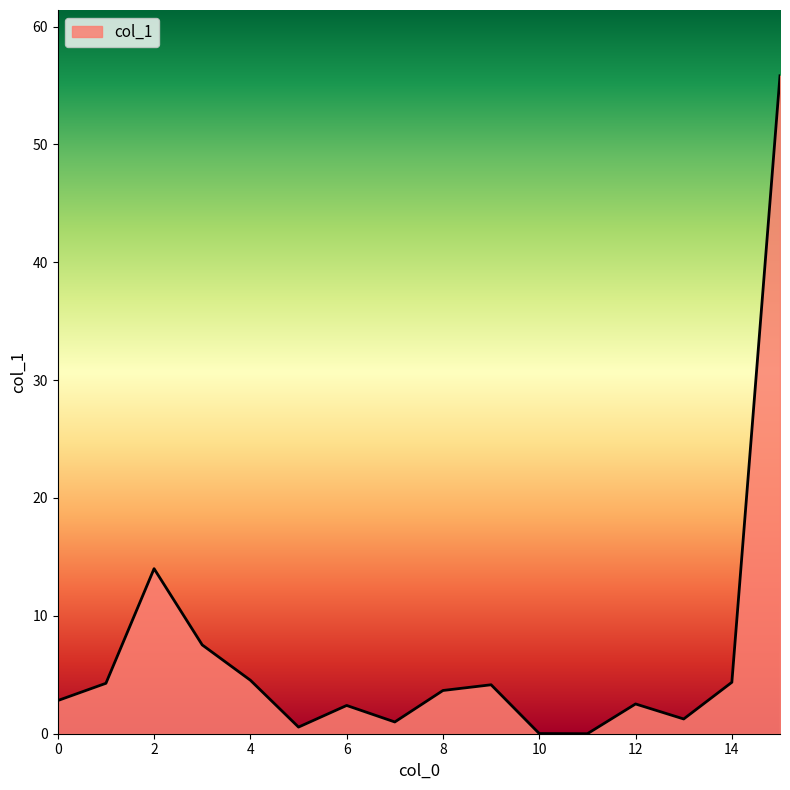

What is the maximum value shown in the chart?

55.8